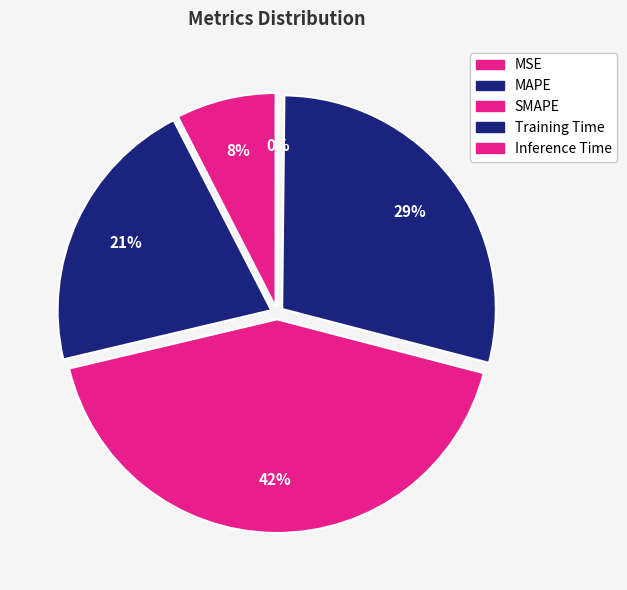

To the nearest percent, what is the average slice percentage?

20%